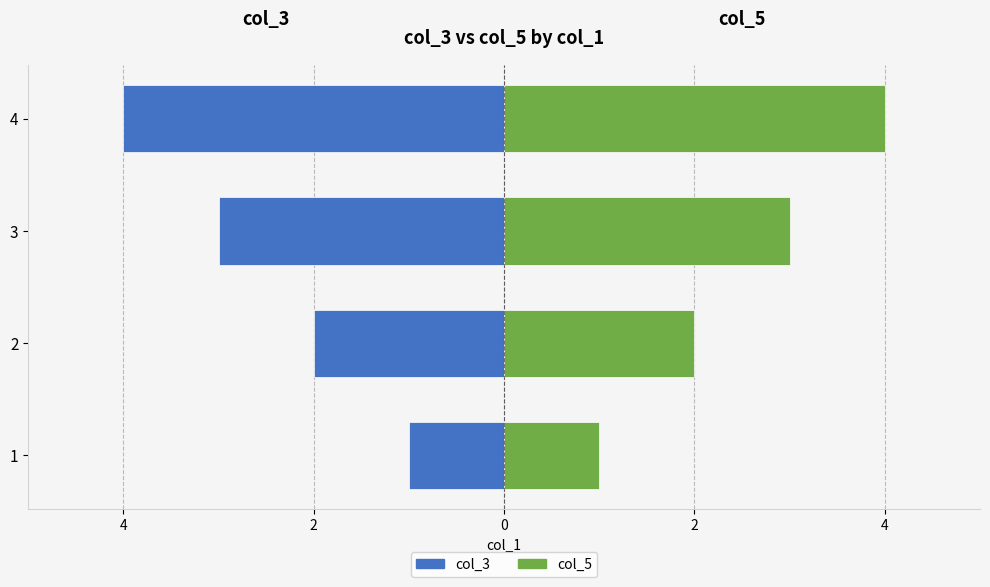

What is the value of the col_5 bar at the 1st from the left?

1